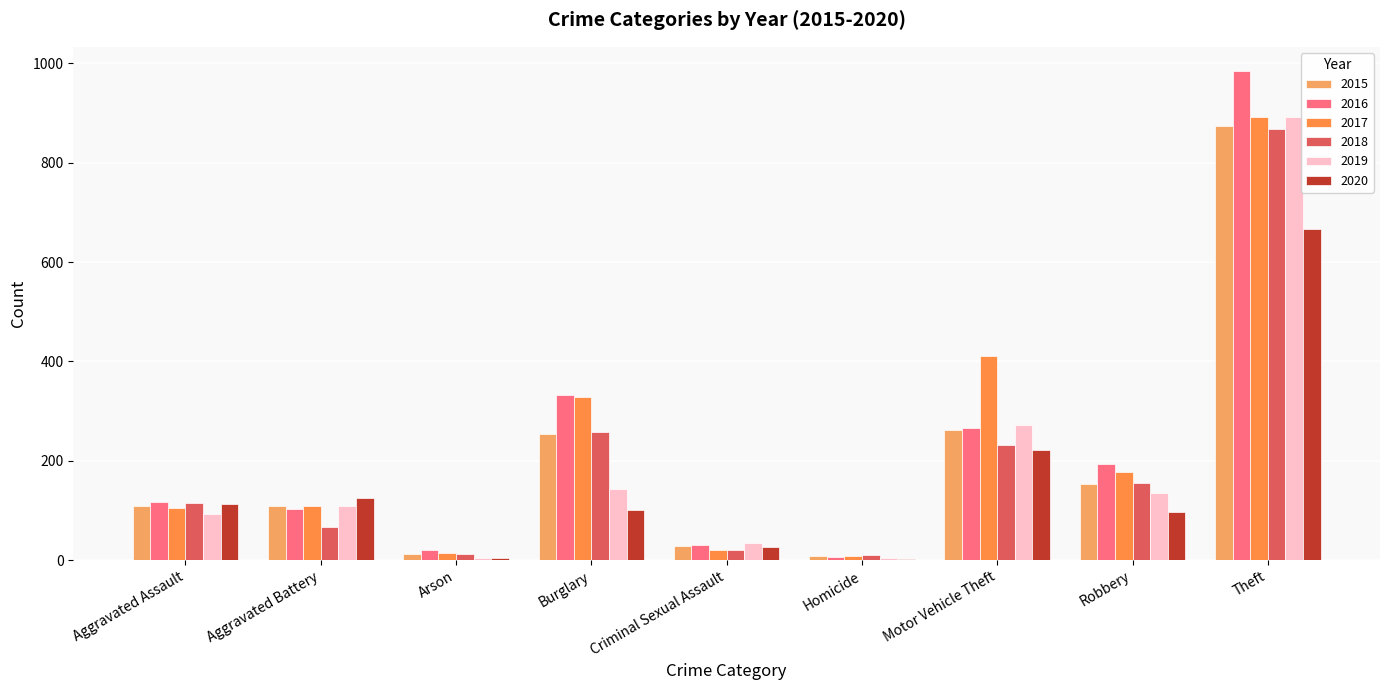

What is the minimum value for 2019?

5